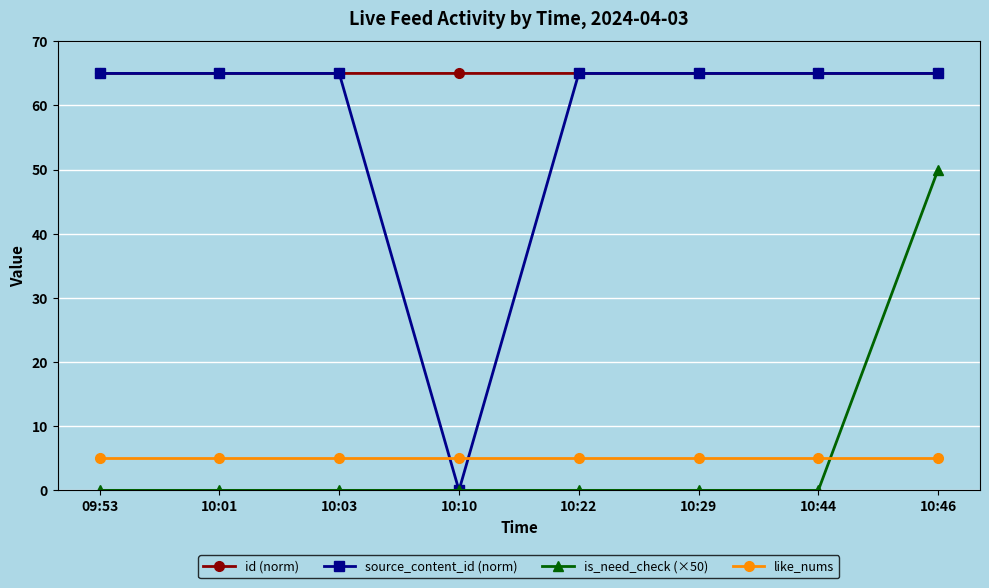

Is this an area chart (filled region under the line)?

No